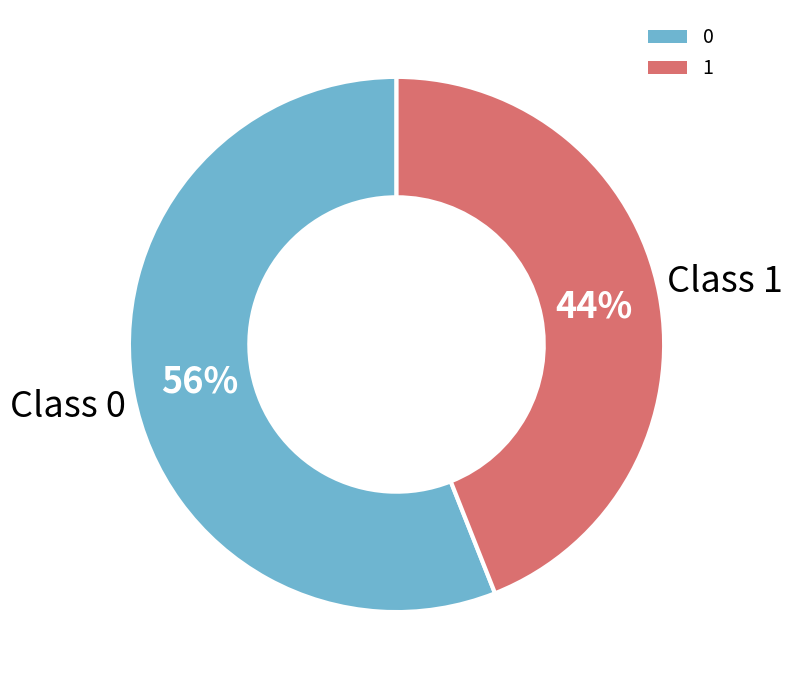

Combined, do 0 and 1 account for over 50%?

Yes